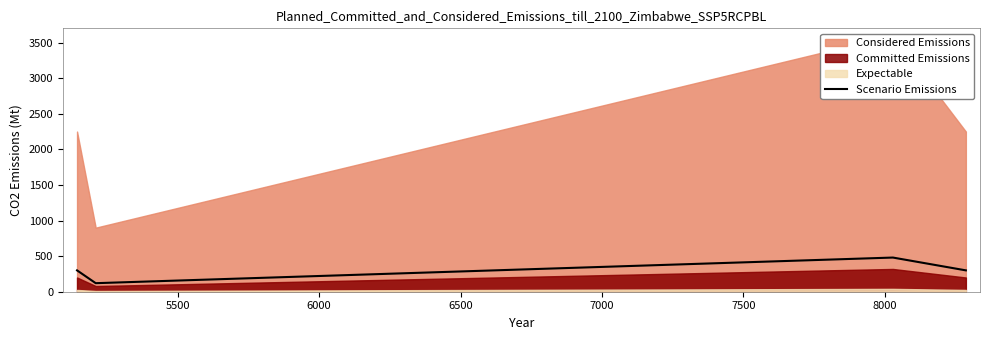

How many data points are above 300?

1